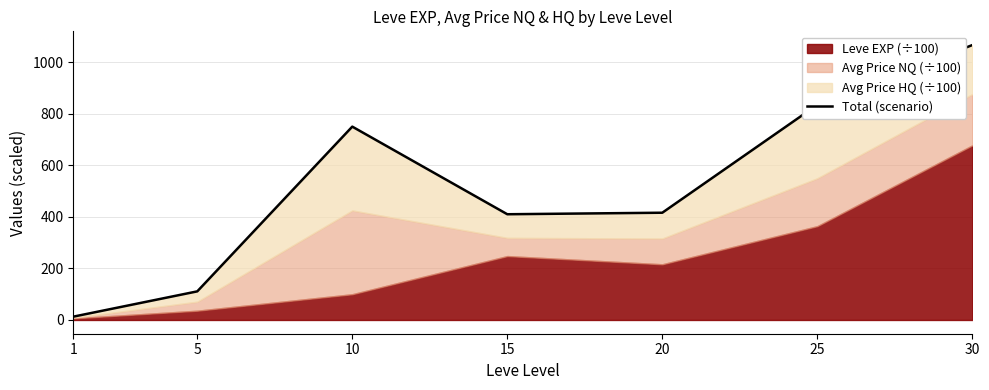

True or false: the data has more than 1 interior local peaks.

False